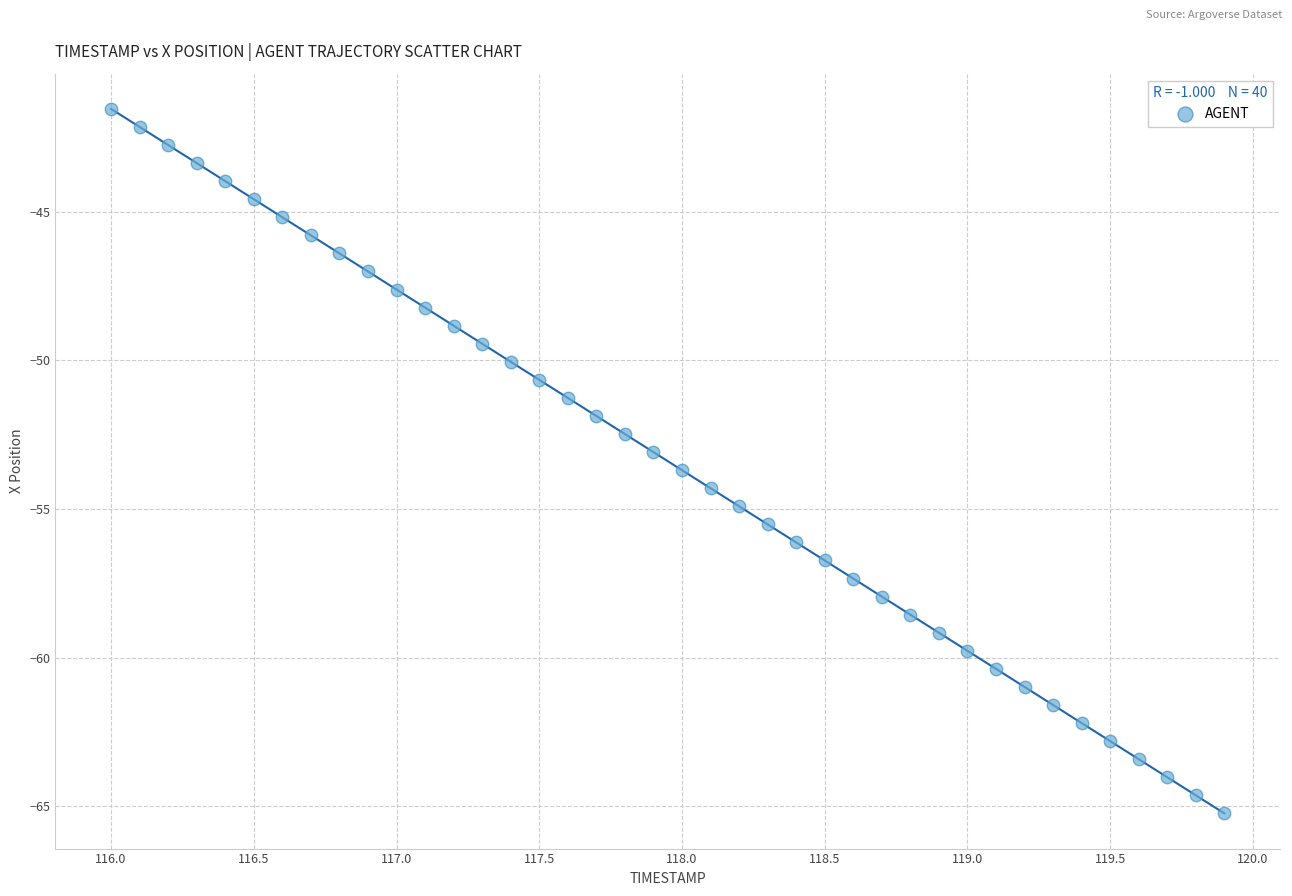

What is the range of X values (max minus min)?

3.9